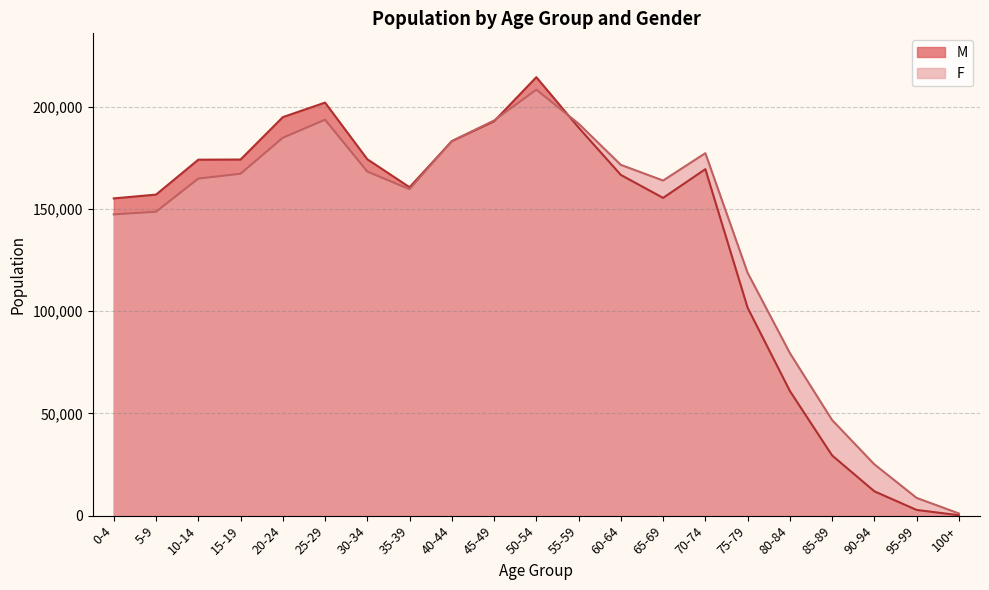

At which label does F reach its peak?

50-54